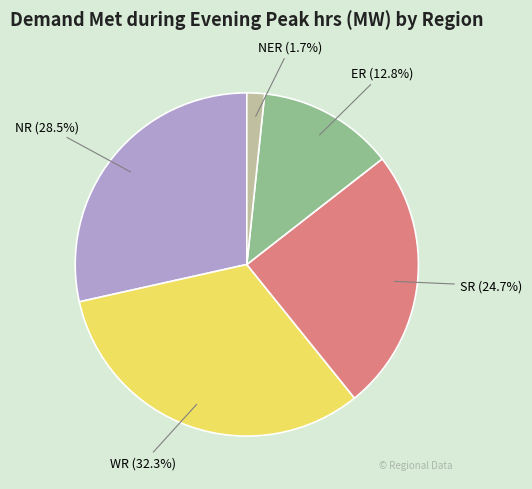

Between WR and SR, which is larger?

WR